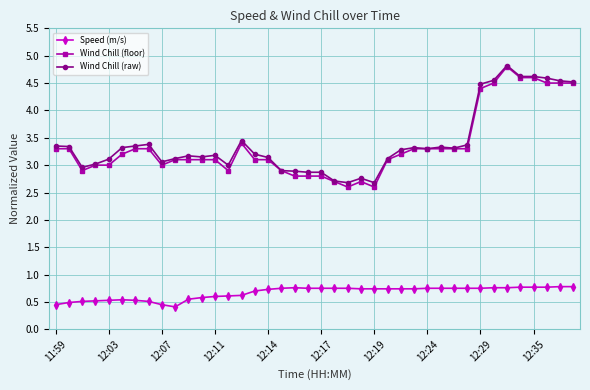

What is the value of the Wind Chill (floor) point at the 20th from the left?

2.8